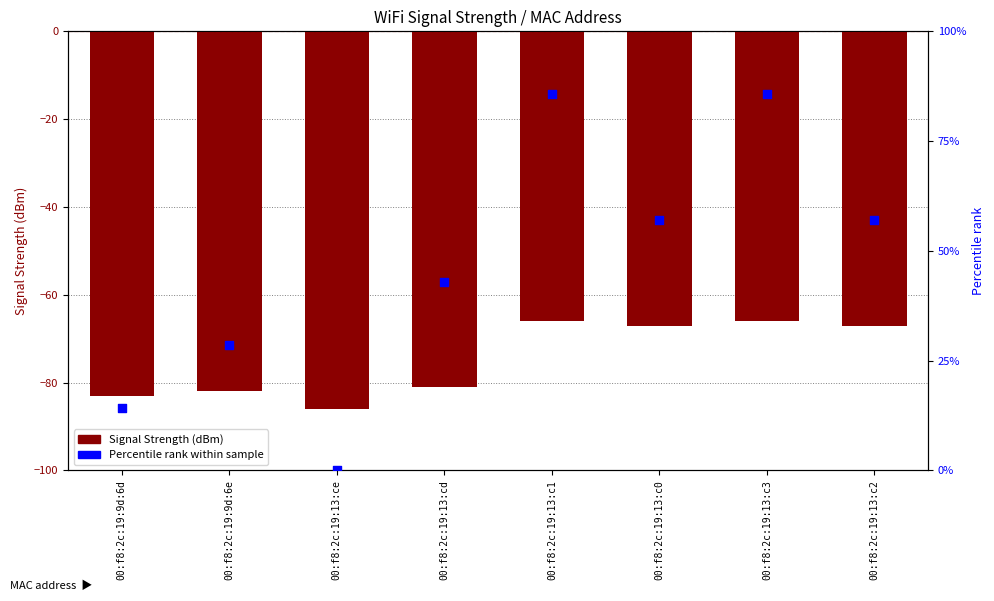

Is the value of Signal Strength (dBm) at 00:f8:2c:19:13:cd greater than the value of Percentile rank within sample at 00:f8:2c:19:13:ce?

No